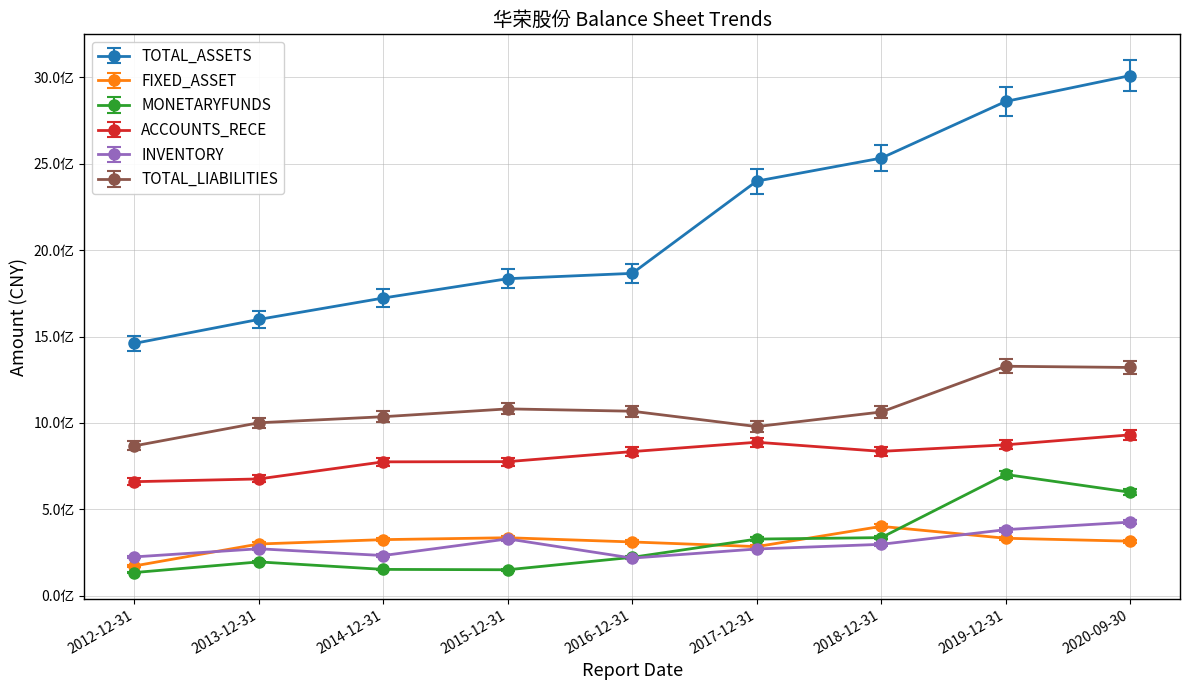

The value of TOTAL_LIABILITIES at 2016-12-31 is 544663888.5. True or false?

False